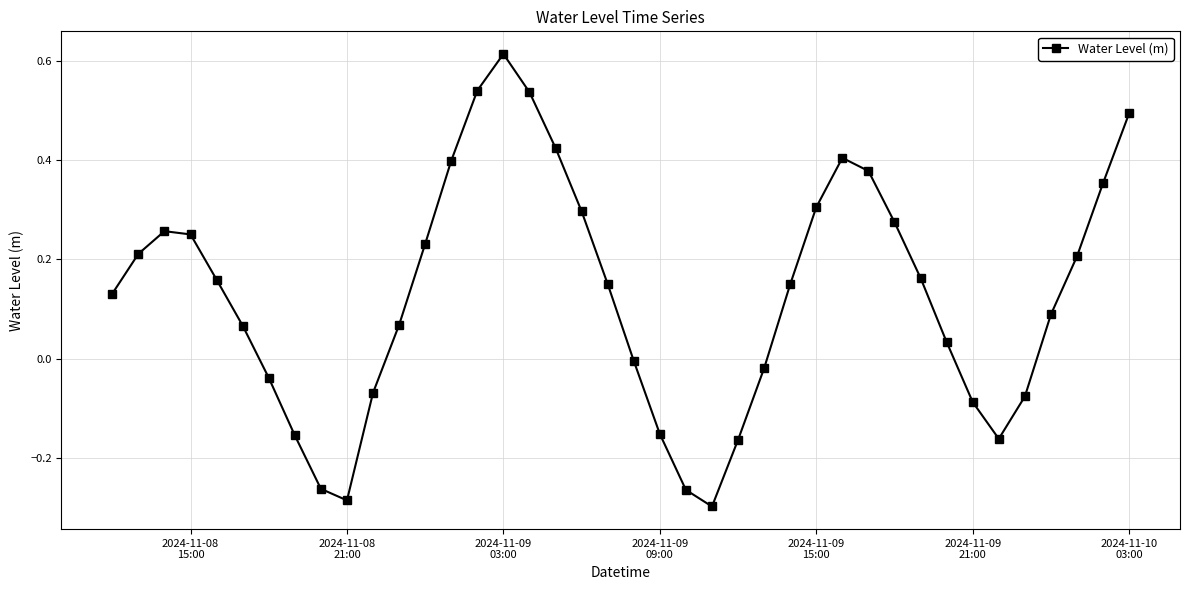

How many interior local valleys (lower than both neighbors) does the data have?

3